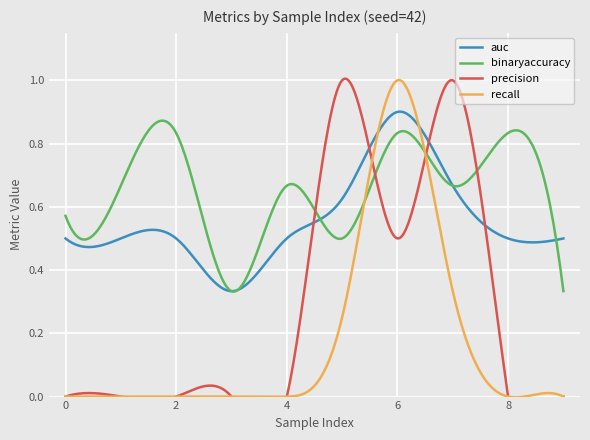

True or false: precision has a value of 0.0 at 8.

True